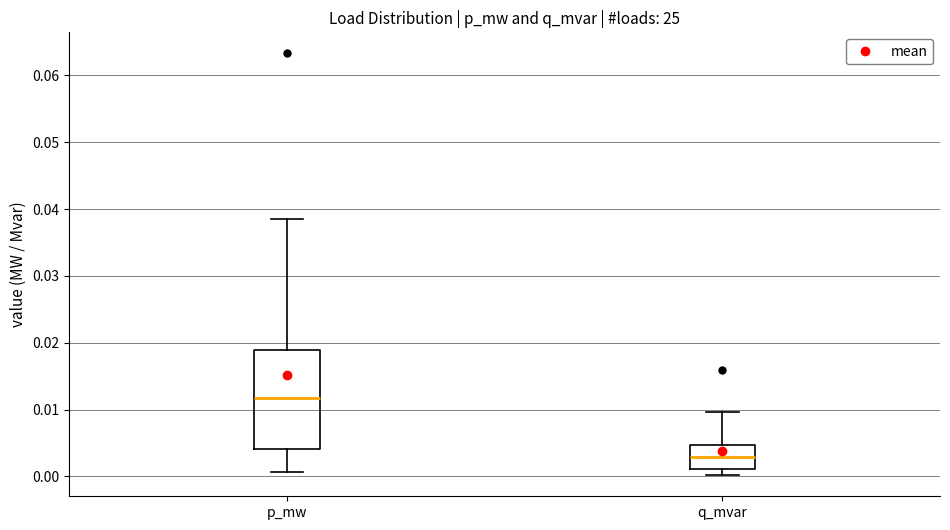

Which box's median line is the highest?

p_mw